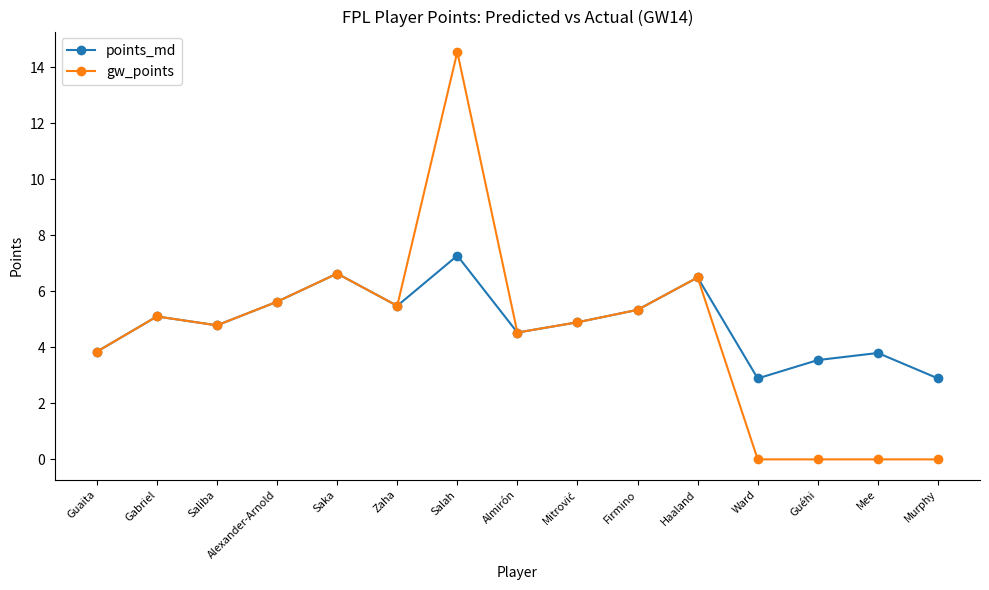

What position from the right is Saliba?

13